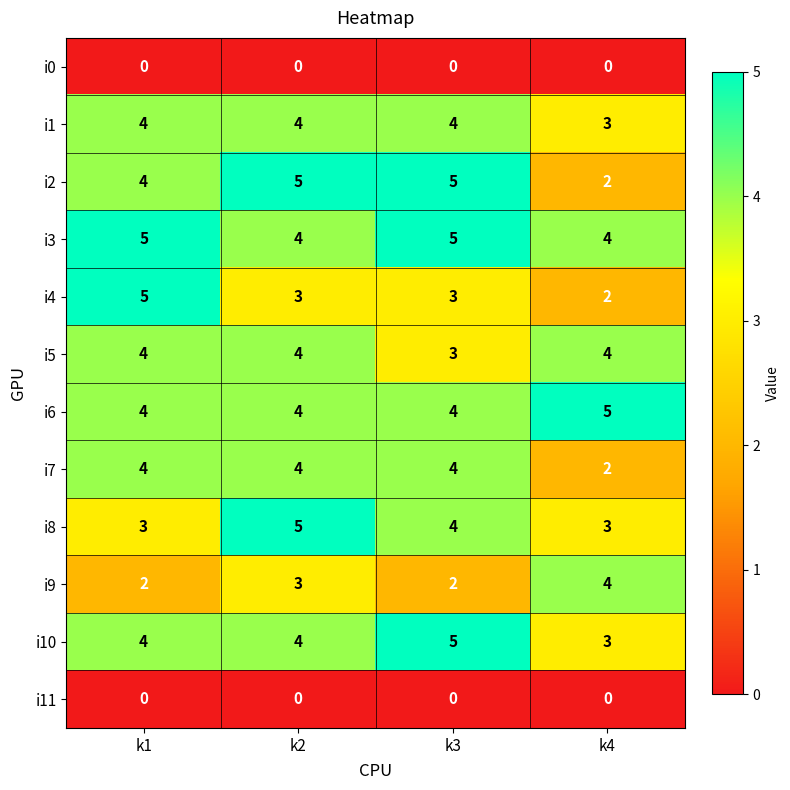

What is the sum of the i10 values at k2 and k1?

8